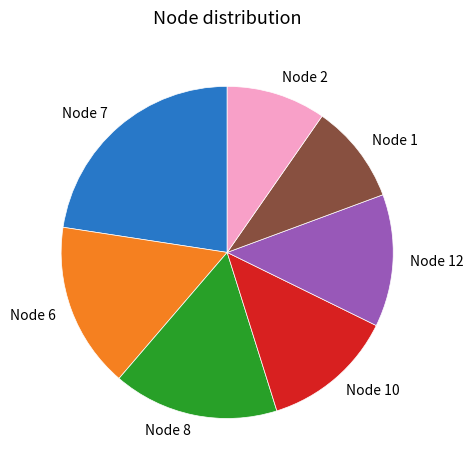

Does Node 8 represent more than half of the total?

No